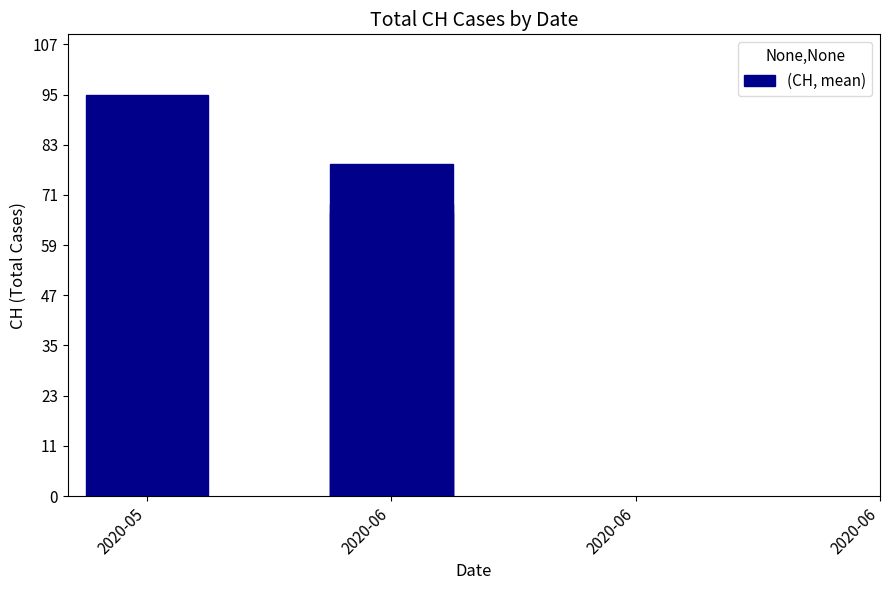

Approximately how many times larger is the value at 2020-06 compared to 2020-06?

1.2